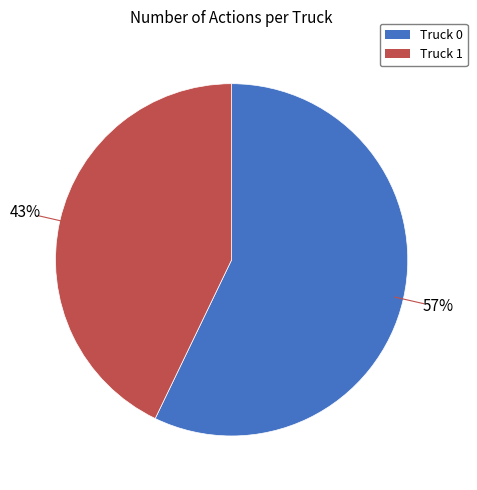

What percentage is the Truck 0 slice, to the nearest percent?

57%